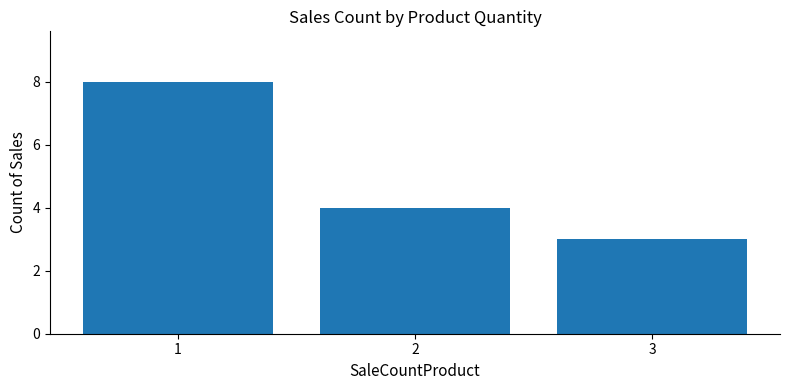

Reading right to left, extract all data points from this chart.

3=3	2=4	1=8